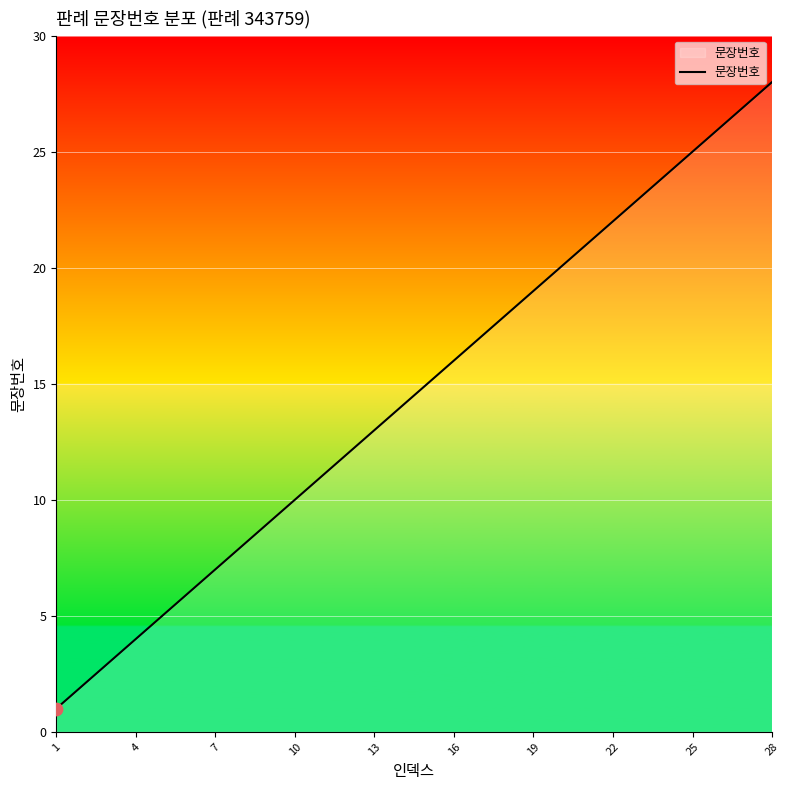

What is the difference between the maximum and minimum values?

27